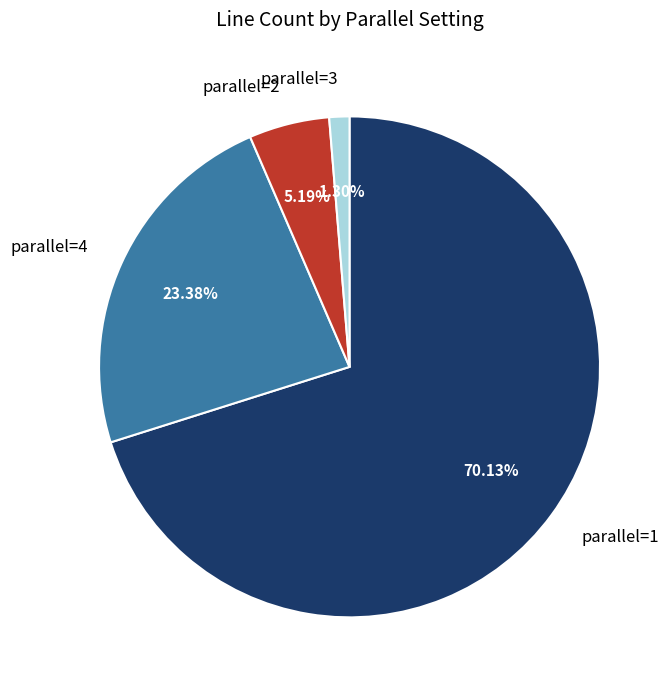

Rank the categories by value from highest to lowest.

parallel=1, parallel=4, parallel=2, parallel=3